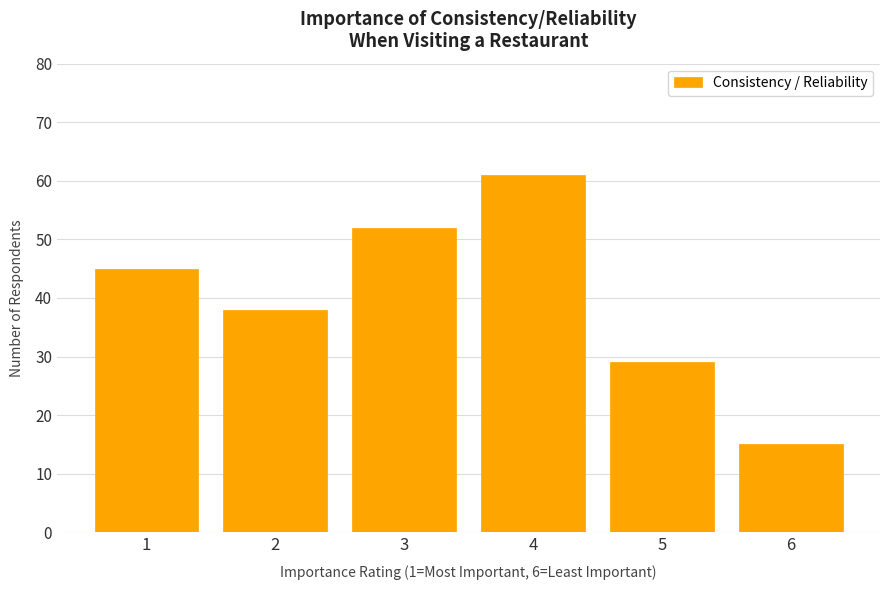

What is the value of the 5th bar from the left?

29